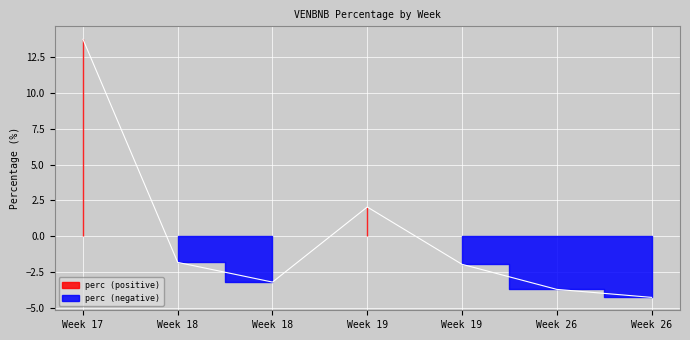

What is the change in value from 17 to 19?

-11.7